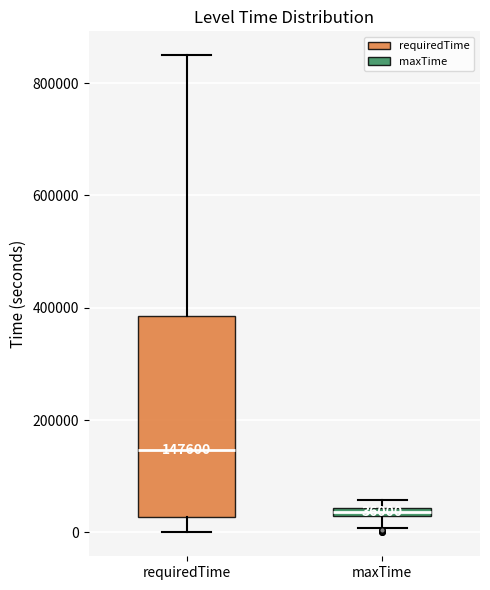

Which box is the tallest, from its lower edge to its upper edge?

requiredTime